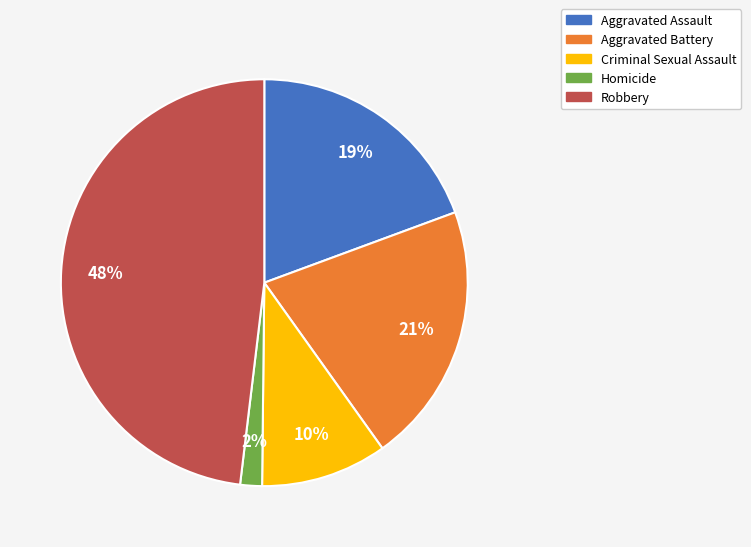

How many segments does this pie chart have?

5